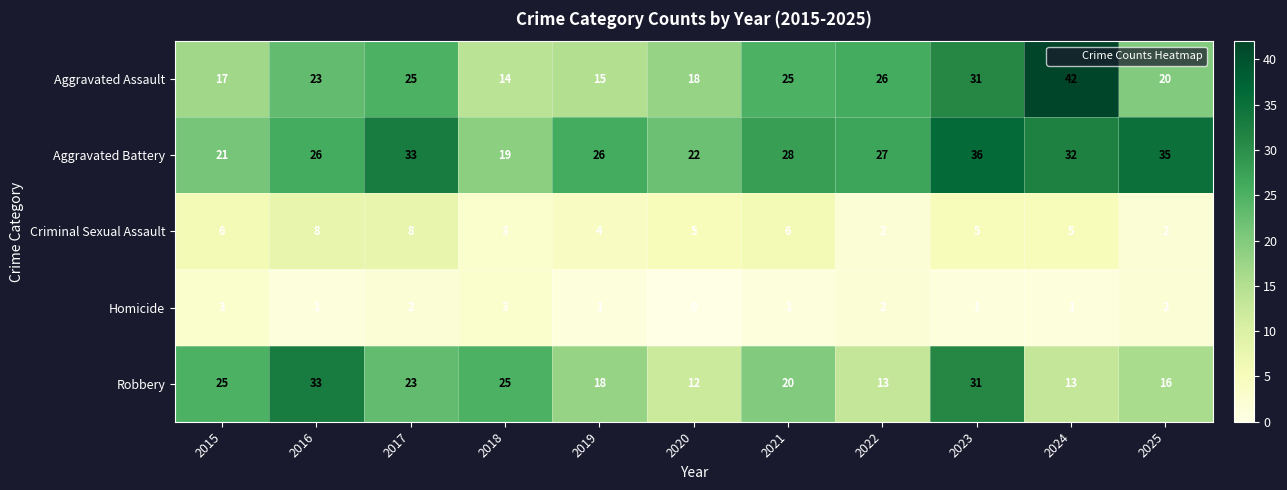

How many values in the Aggravated Battery series are below 27?

5